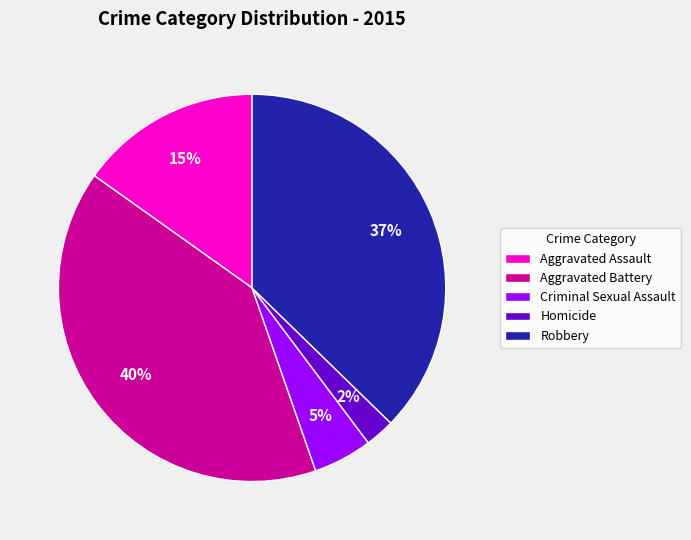

What is the largest slice in the pie chart?

Aggravated Battery